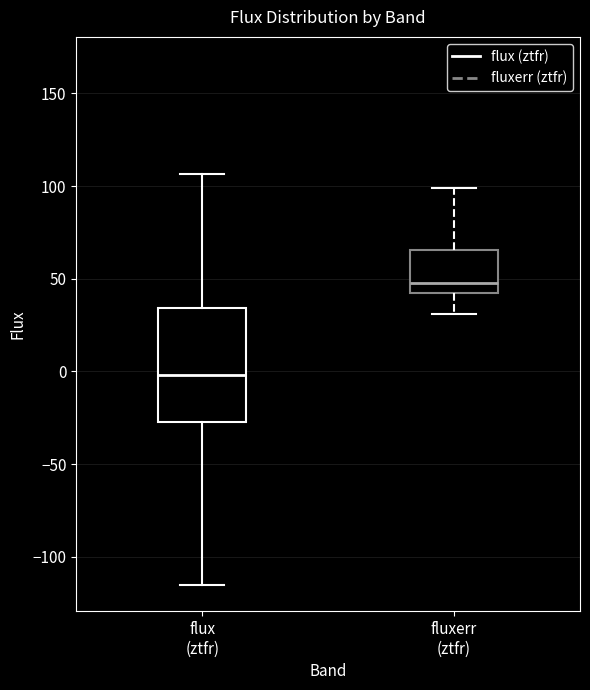

Reading left to right, transcribe this box plot: for each box, give where its median line is, the range the box spans, and where its two whiskers end, as read against the y-axis. The values are not printed on the chart, so give them approximately, as read against the axis.

flux (ztfr): median 0, box -25 to 35, whiskers -115 to 105
fluxerr (ztfr): median 50, box 40 to 65, whiskers 30 to 100